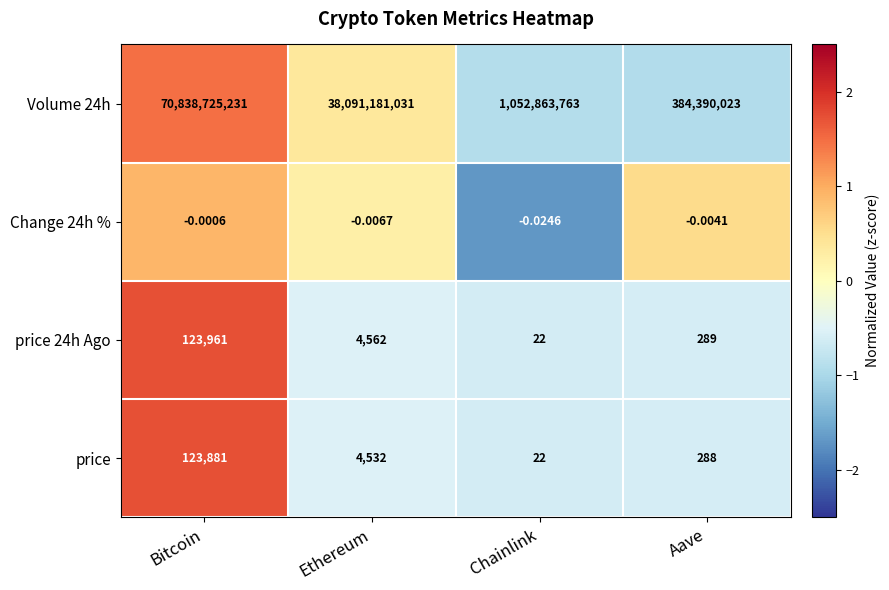

At which label does Volume 24h first exceed 38091181031?

Bitcoin